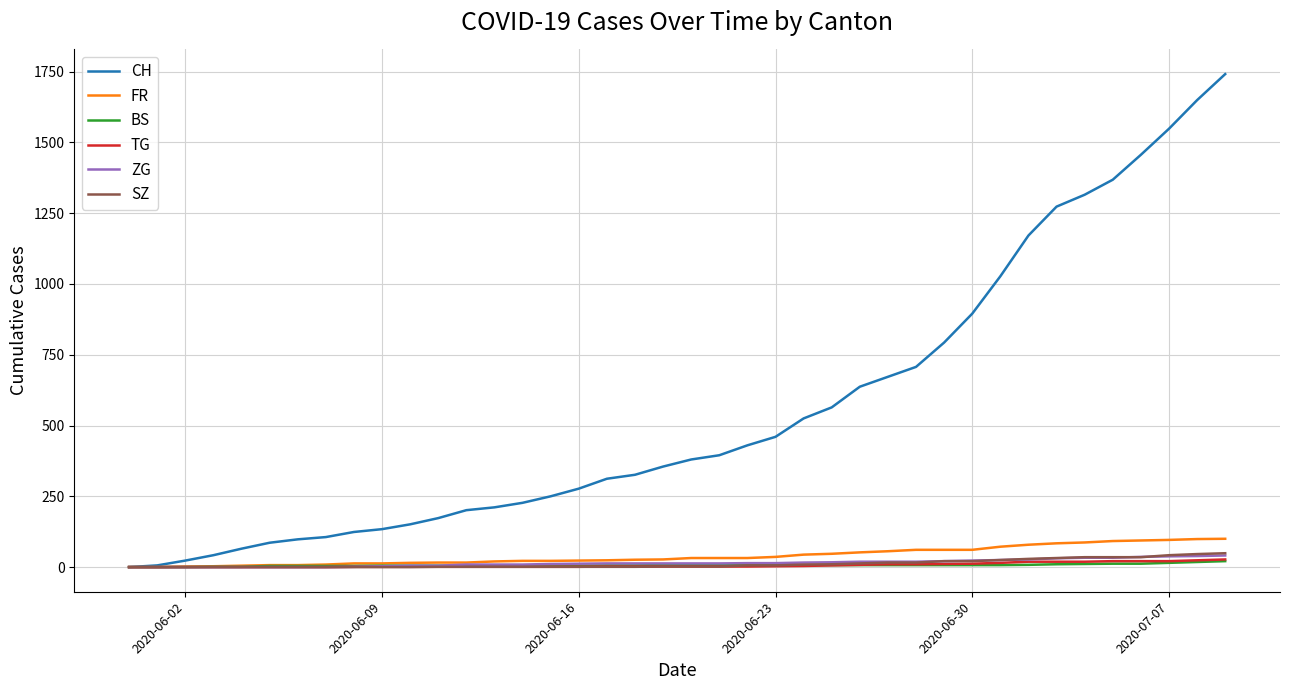

What is the highest value of the CH series?

1741